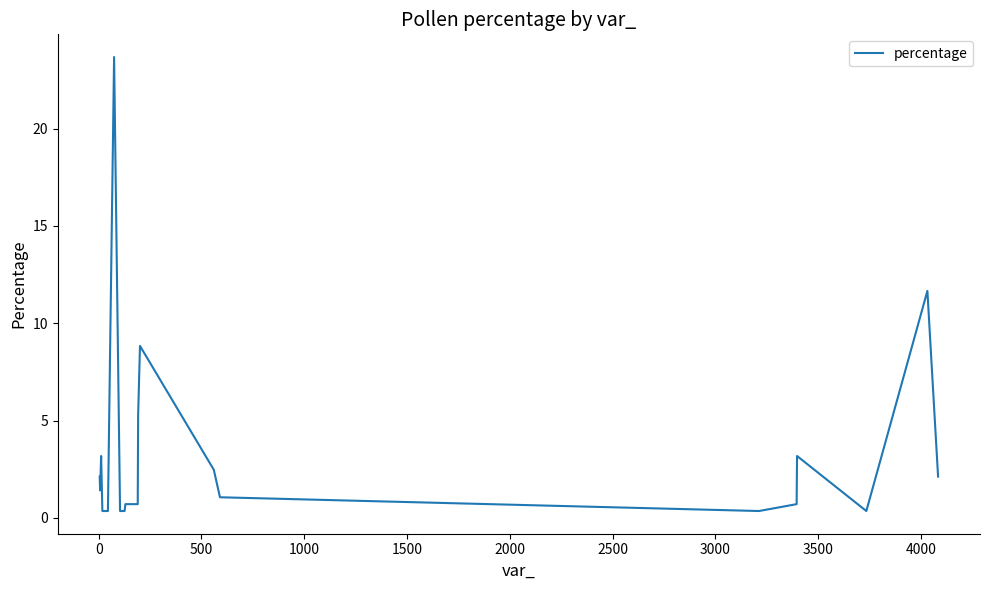

True or false: the data has more than 1 interior local peaks.

True